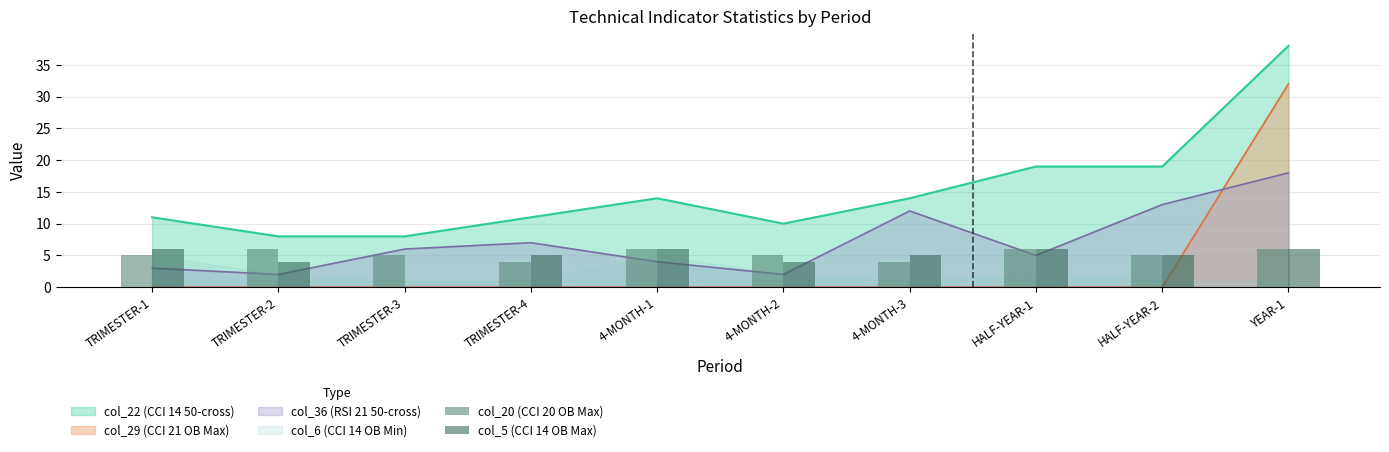

How many groups of bars are there?

10